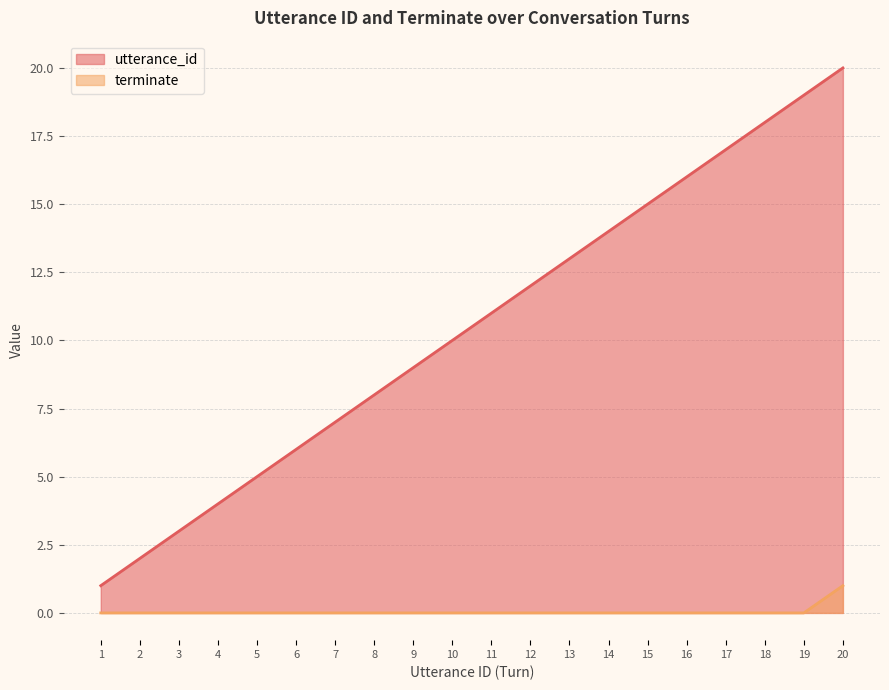

What is the difference between the terminate values at 20 and 11?

1